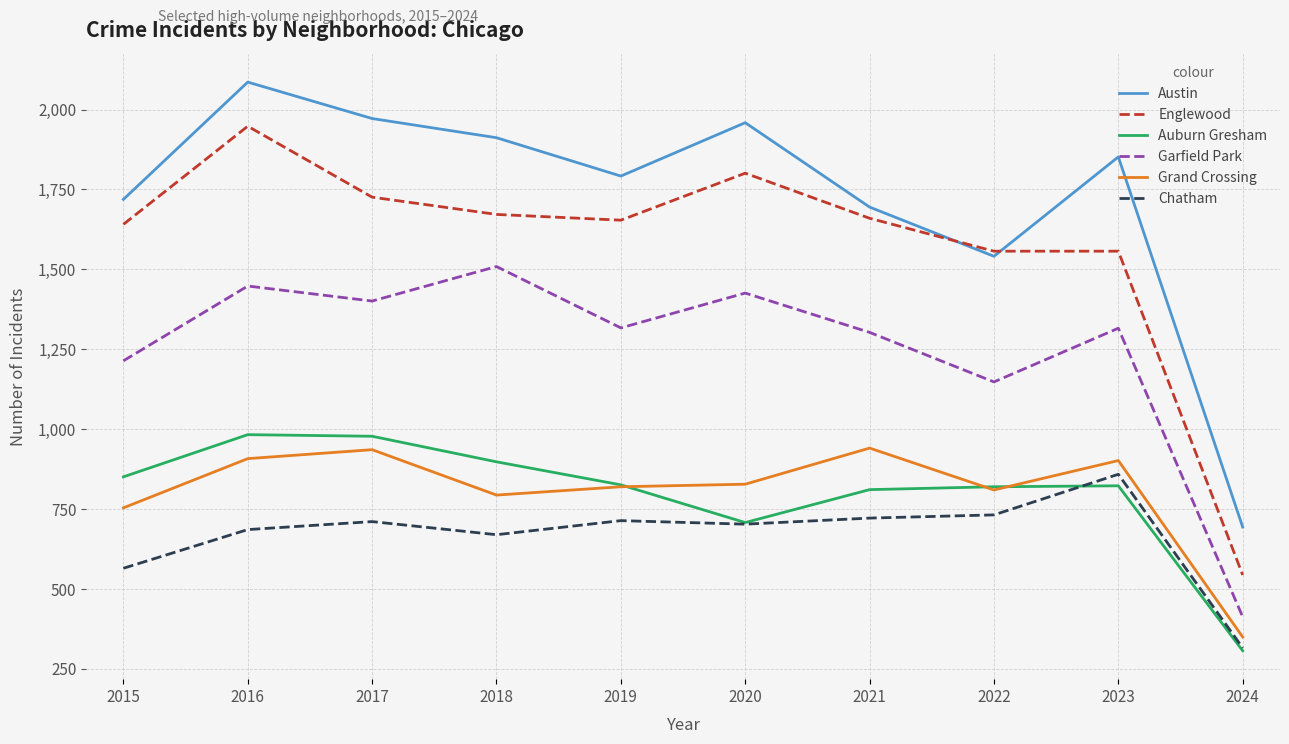

Does the chart have visible grid lines?

Yes